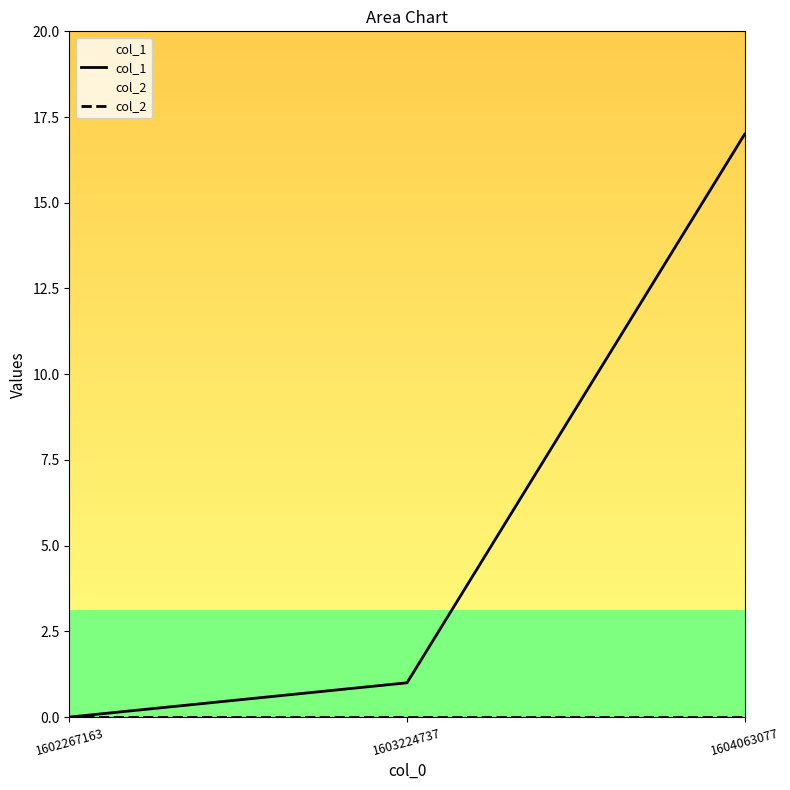

Between 1602267163 and 1603224737, which series saw the biggest shift?

col_1